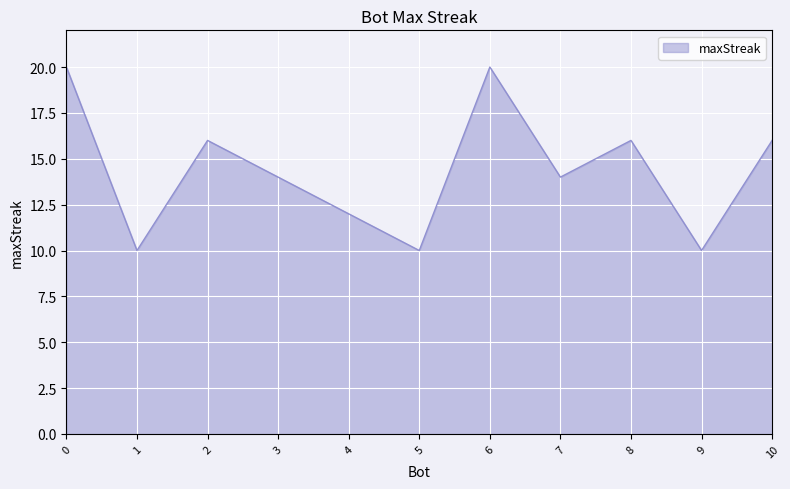

The value at 4 is 12. True or false?

True